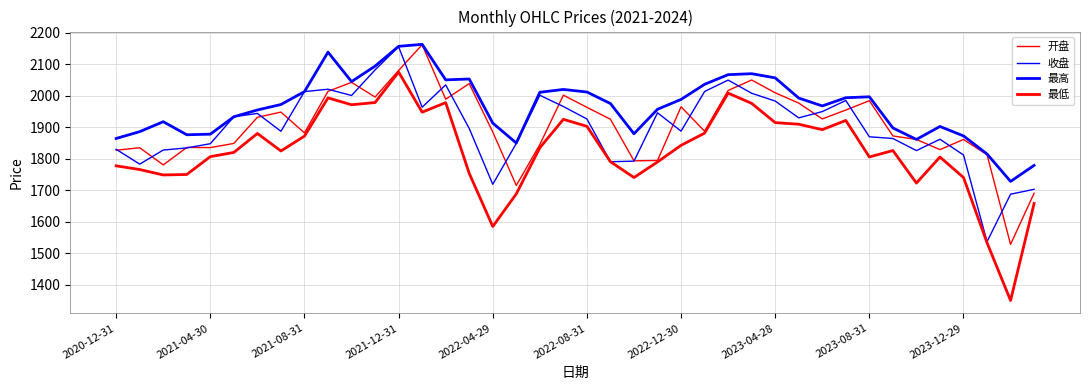

Does the chart display data point markers on the line(s)?

No